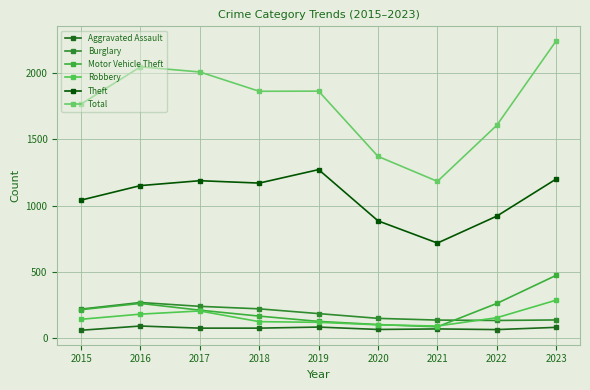

What is the value of the Robbery point at the 4th from the left?

121